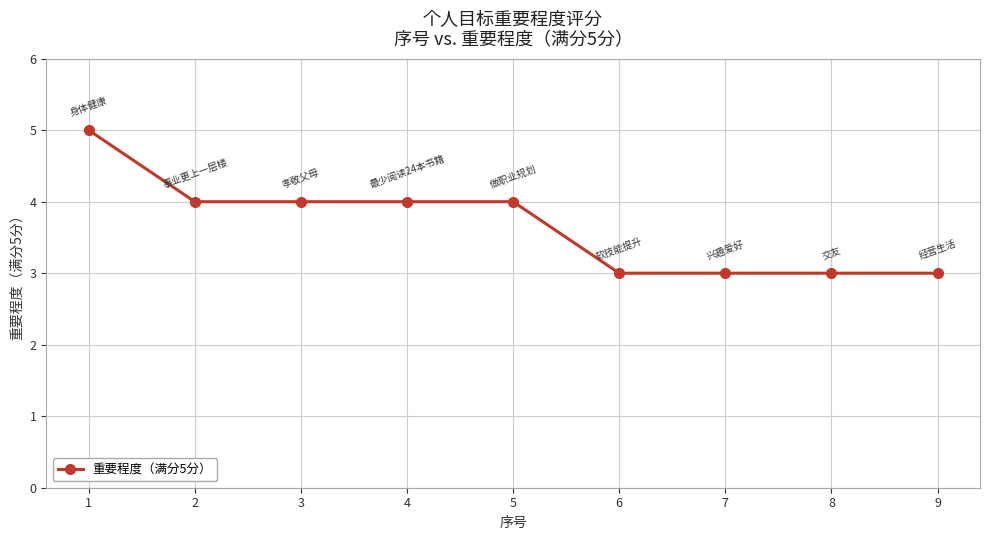

True or false: the data shows 1 at 6.

False